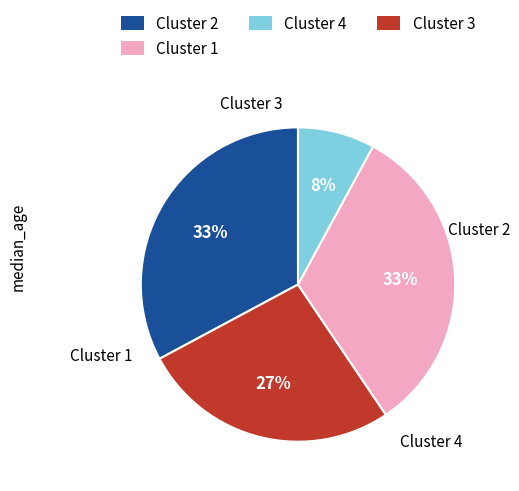

To the nearest percent, what is the difference between the largest and smallest slice percentages?

25%